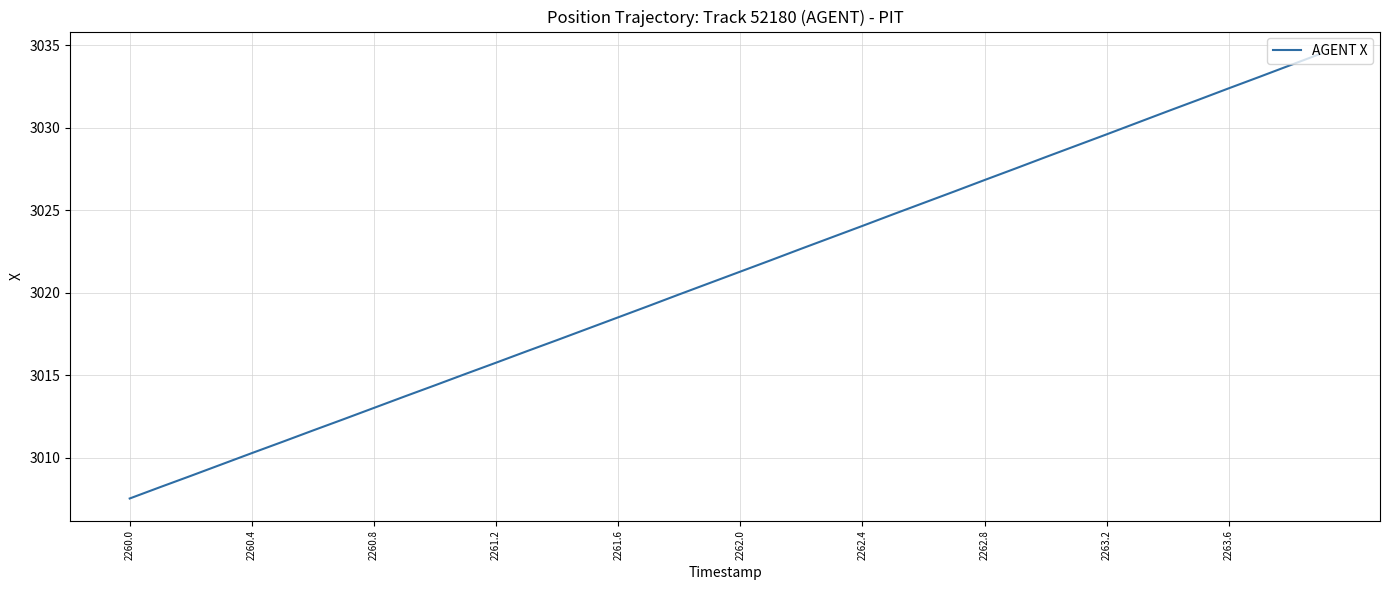

What is the maximum value shown in the chart?

3034.5